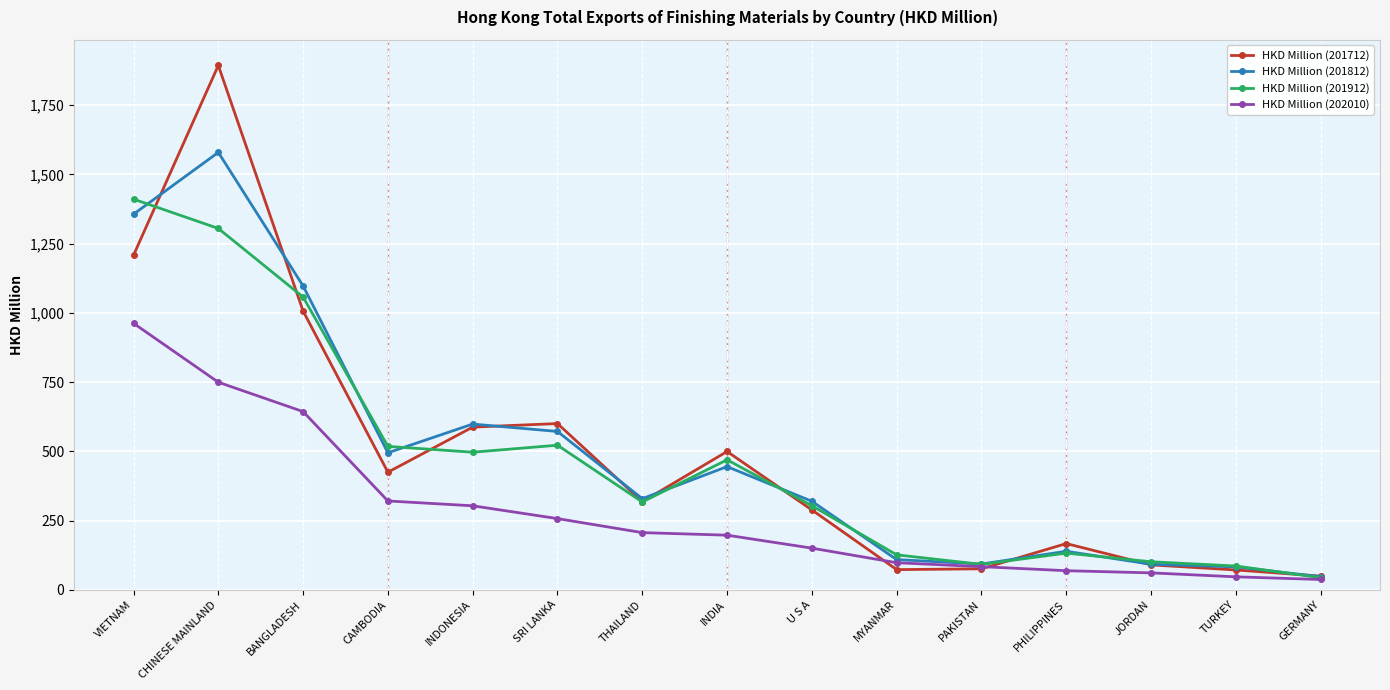

What value does the HKD Million (202010) series have at BANGLADESH?

643.5